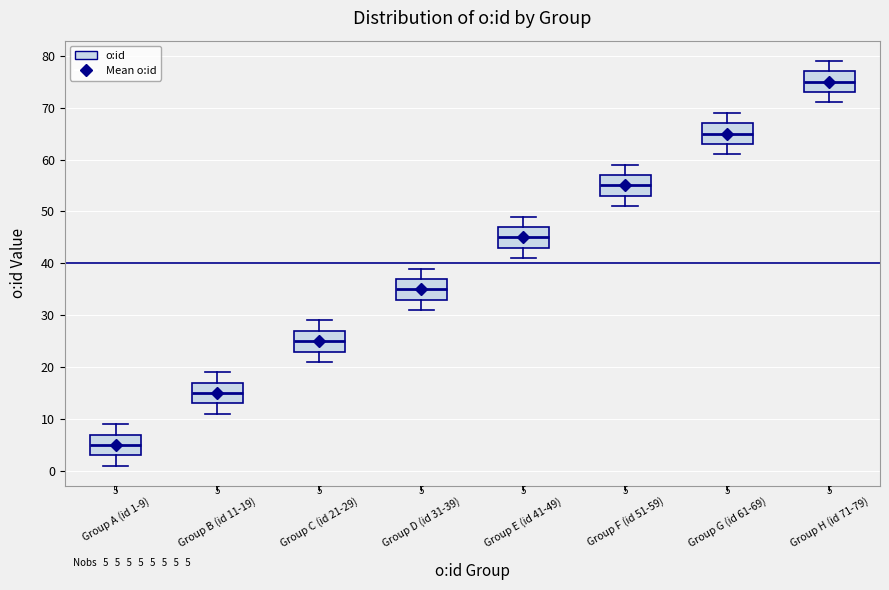

Which box's median line is the lowest?

Group A (id 1-9)